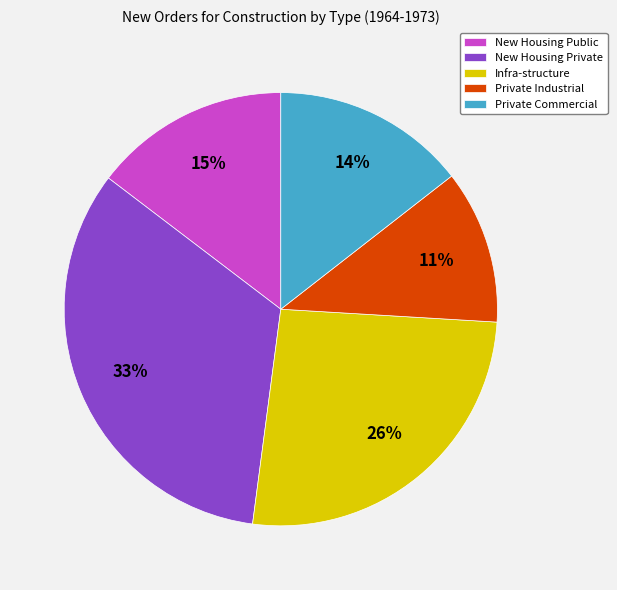

True or false: Infra-structure accounts for 26% of the total.

True